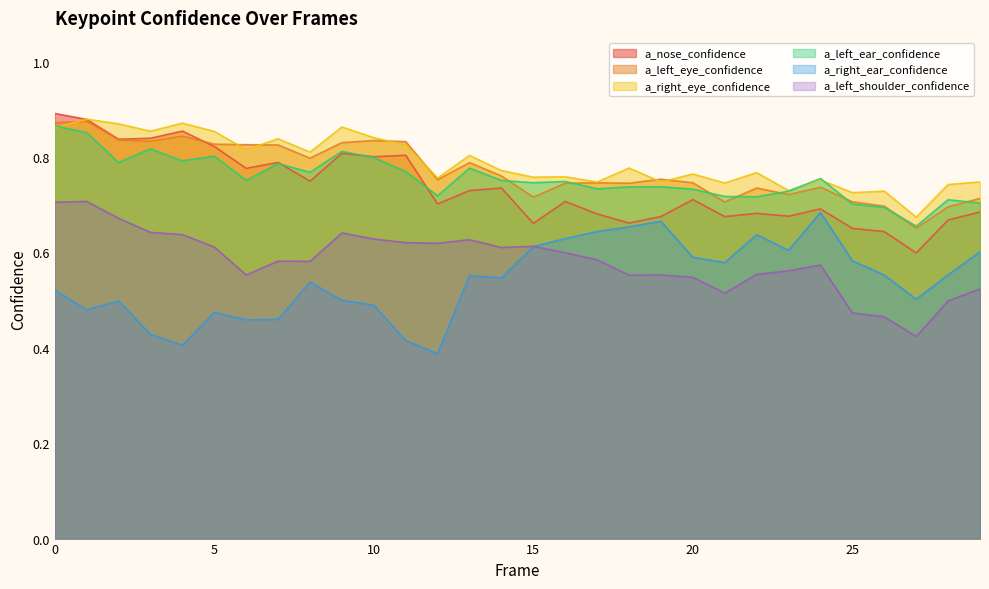

At which category does a_left_shoulder_confidence reach its first local peak?

1